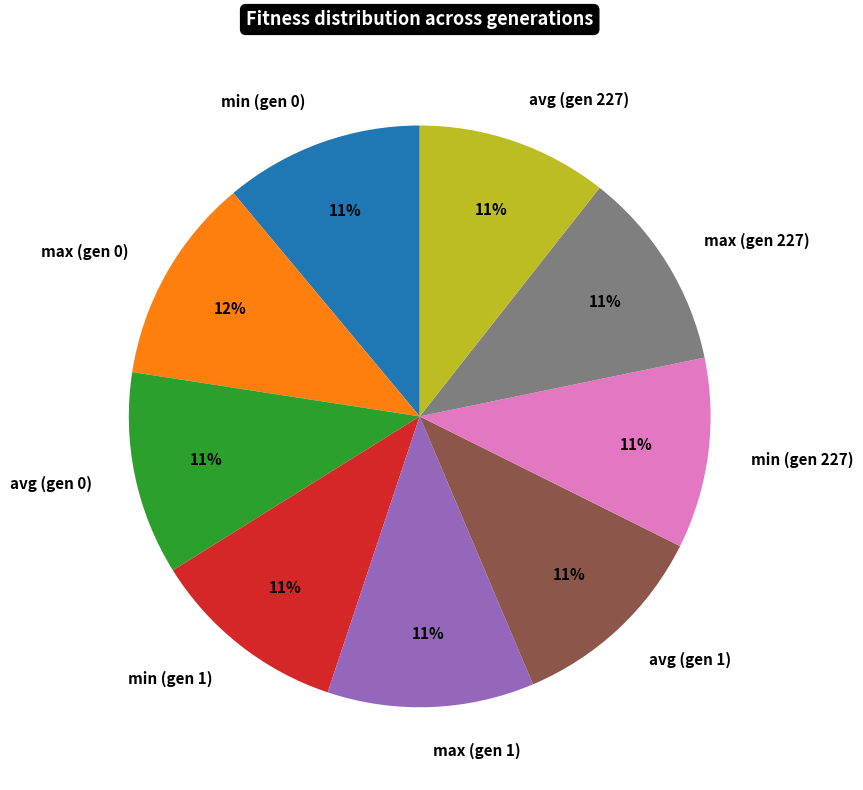

What is the ratio of the value at min (gen 1) to the value at max (gen 1)?

1.0